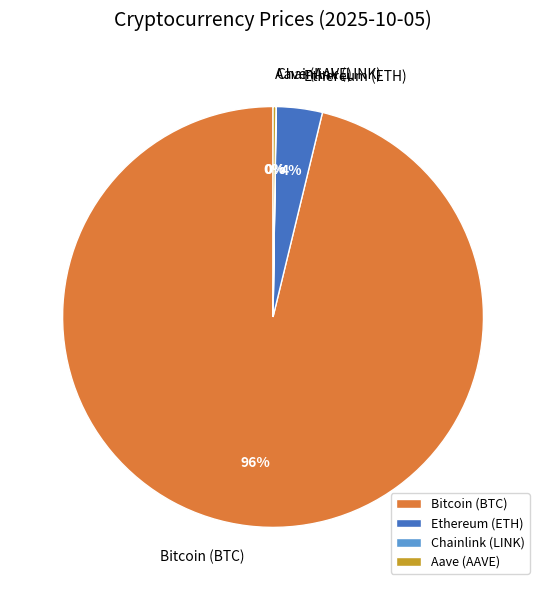

Is Bitcoin (BTC) the majority of the pie?

Yes